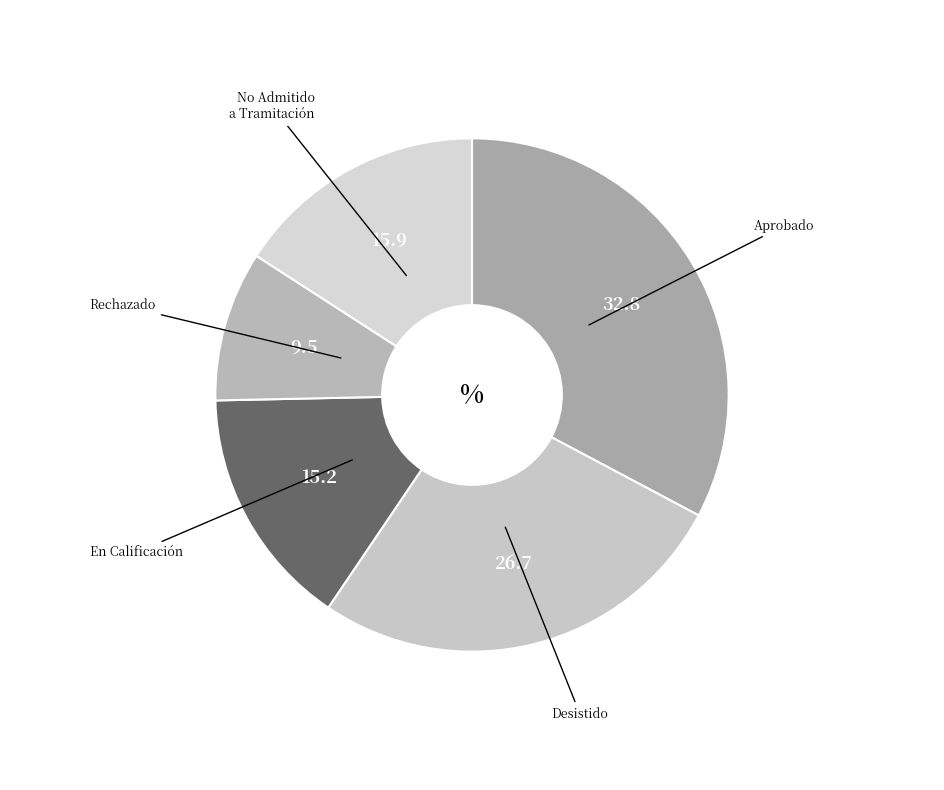

Is the sum of En Calificación and No Admitido a Tramitación greater than half?

No